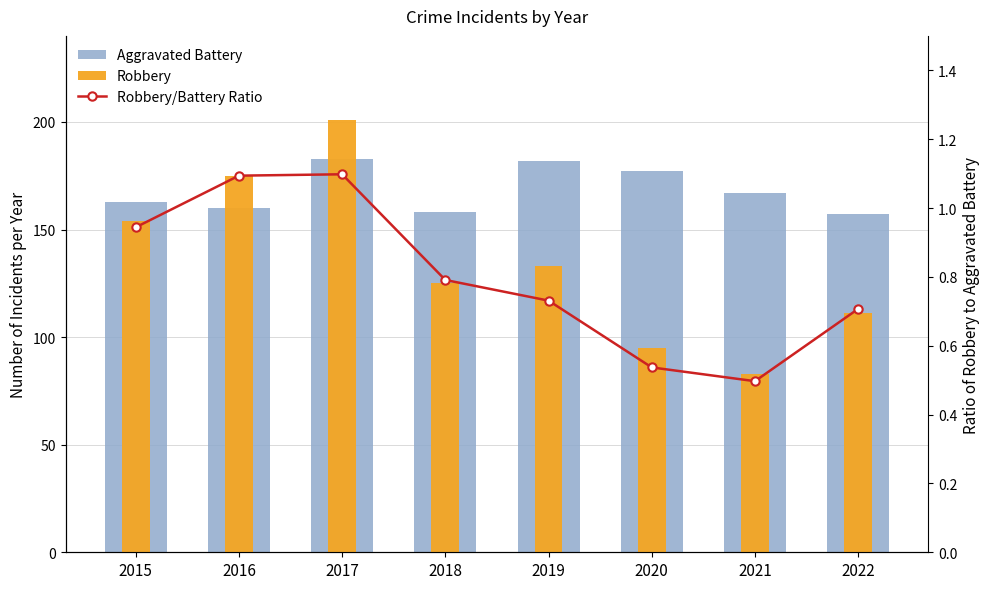

Reading left to right, what are all the values shown in this chart?

Aggravated Battery: 163.0	160.0	183.0	158.0	182.0	177.0	167.0	157.0
Robbery: 154.0	175.0	201.0	125.0	133.0	95.0	83.0	111.0
Robbery/Battery Ratio: 0.9	1.1	1.1	0.8	0.7	0.5	0.5	0.7